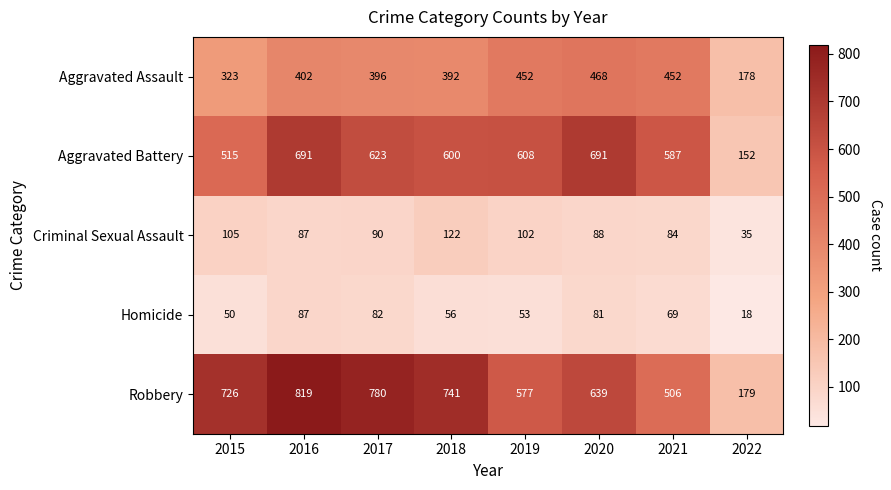

Rank the series at 2015 from highest to lowest value.

Robbery, Aggravated Battery, Aggravated Assault, Criminal Sexual Assault, Homicide